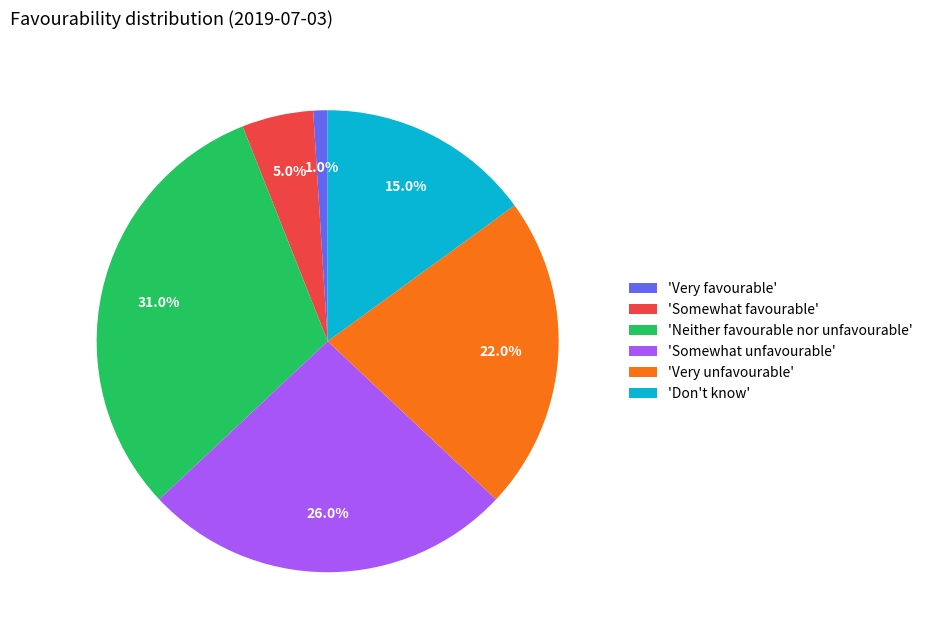

Combined, do 'Don't know' and 'Neither favourable nor unfavourable' account for over 50%?

No